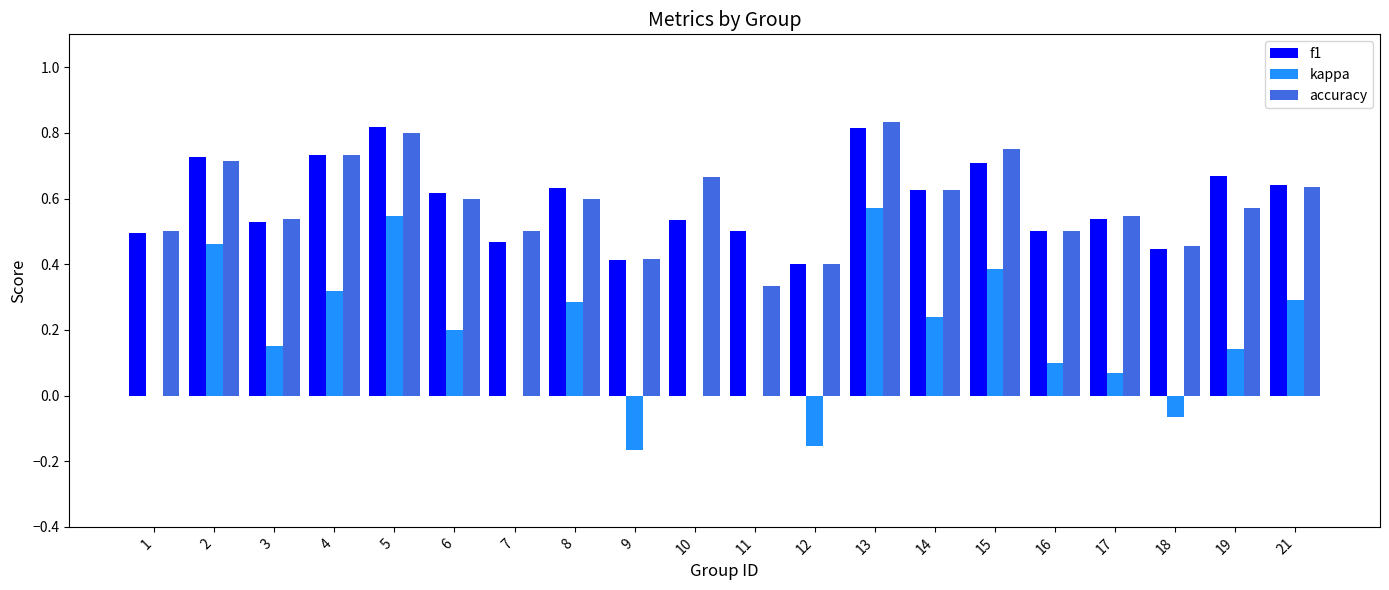

At which label is accuracy closest to 0?

11